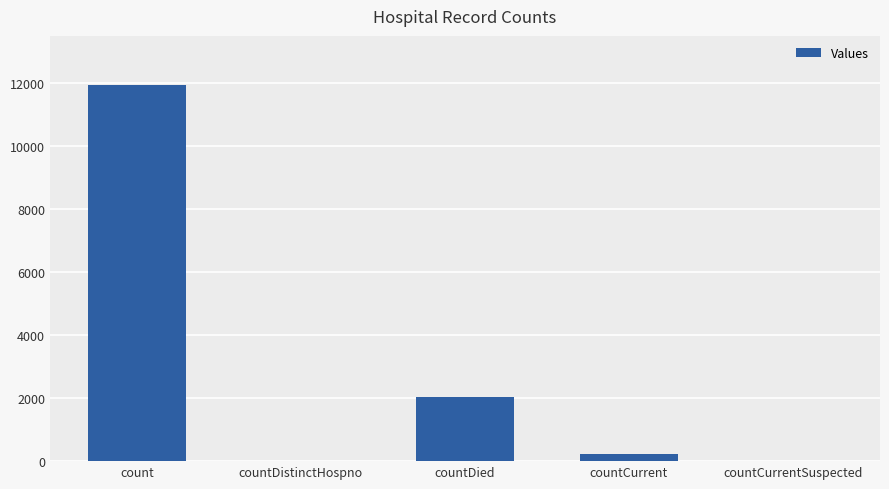

What is the sum of all values?

14183